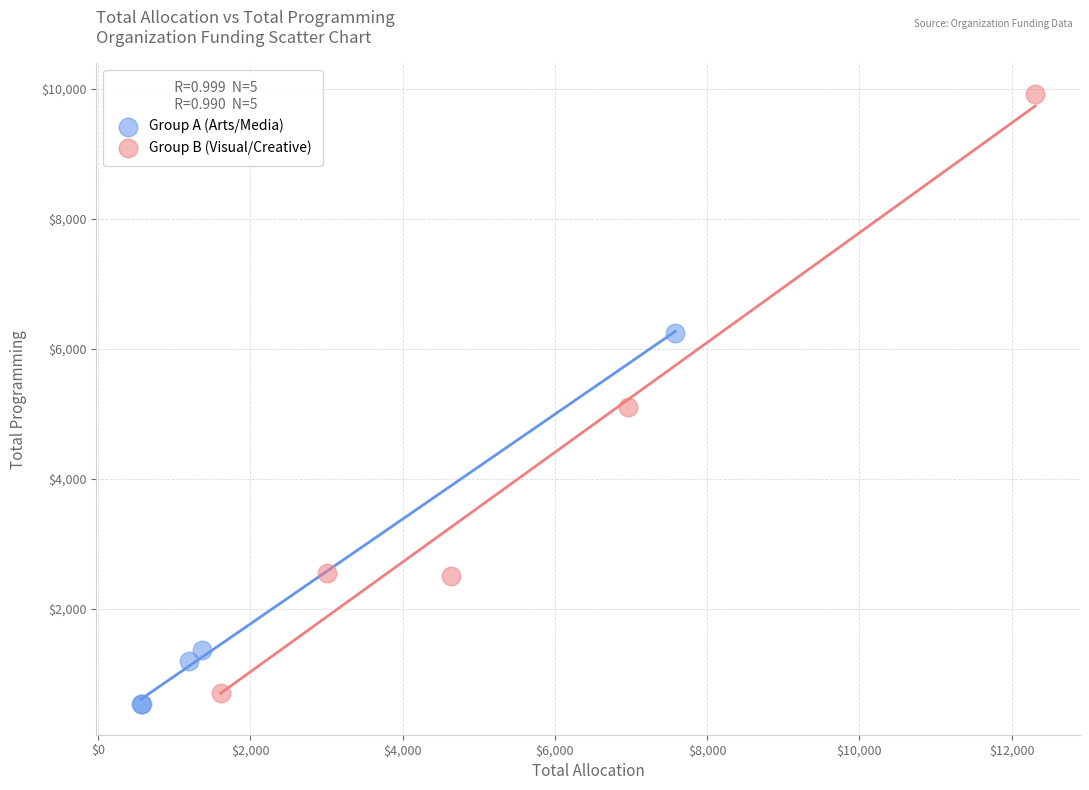

What are all the series names shown in the legend?

Group A (Arts/Media), Group B (Visual/Creative)